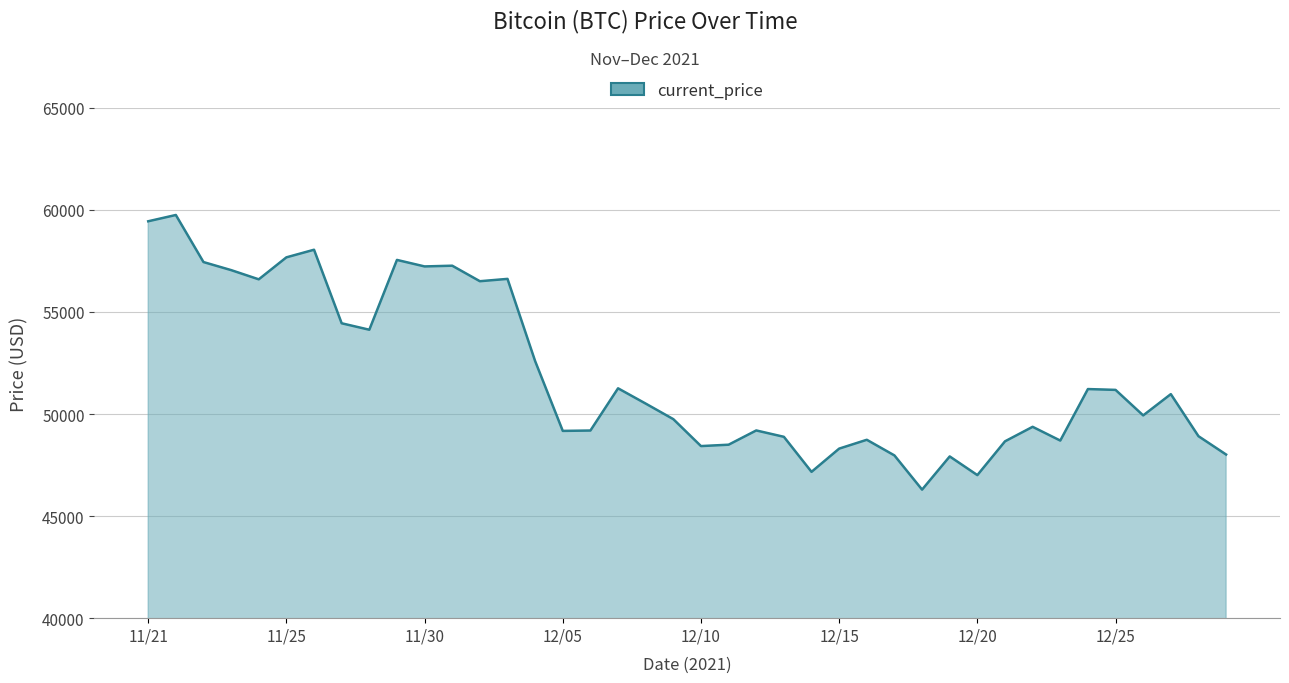

What is the difference between the maximum and minimum values?

13453